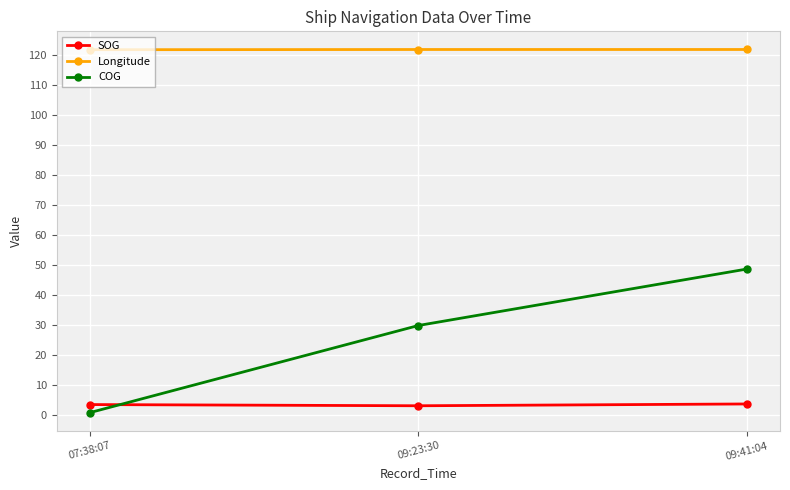

What is the difference between the maximum and second lowest values in the COG series?

18.8